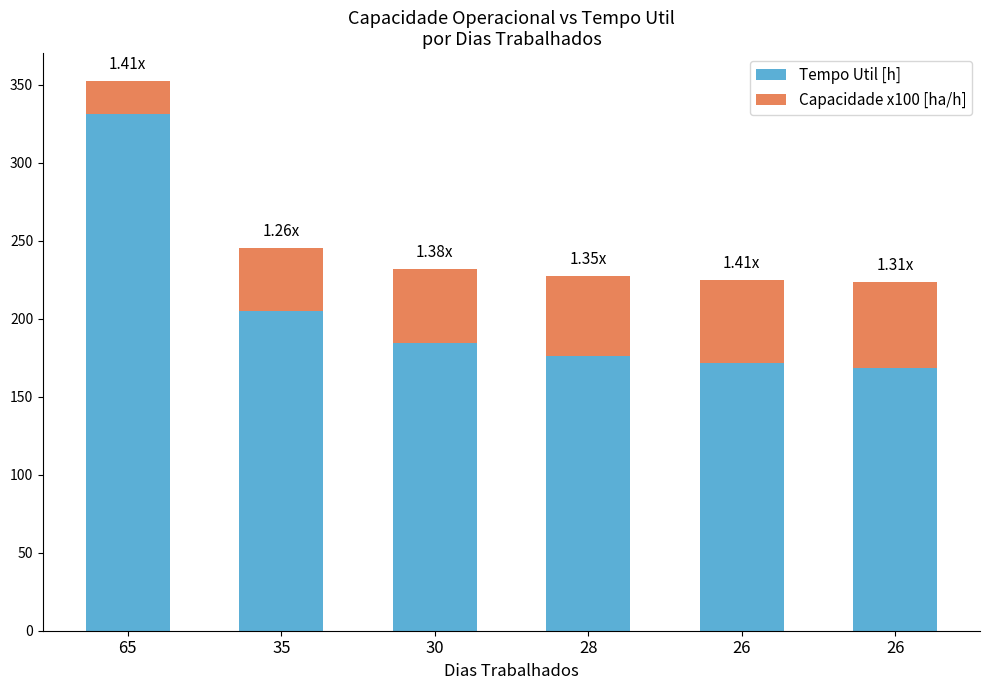

How many data points in Tempo Util [h] are less than 184?

3